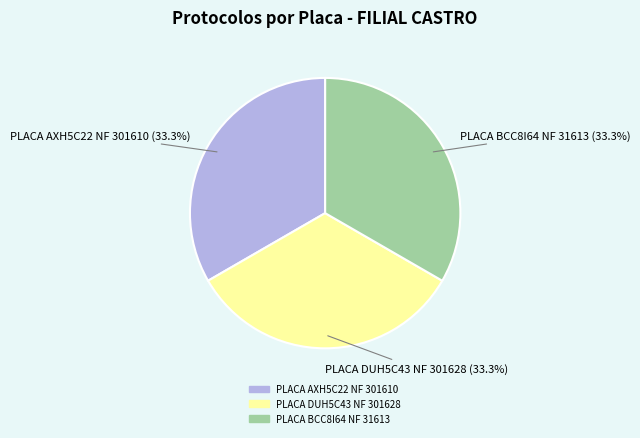

Is PLACA AXH5C22 NF 301610 the majority of the pie?

No